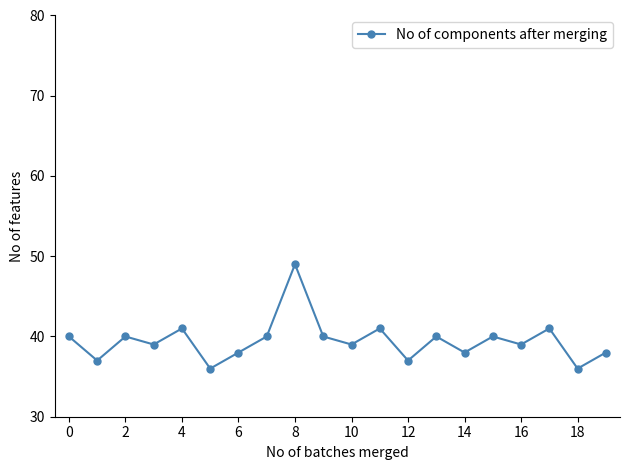

What is the smallest value displayed?

36